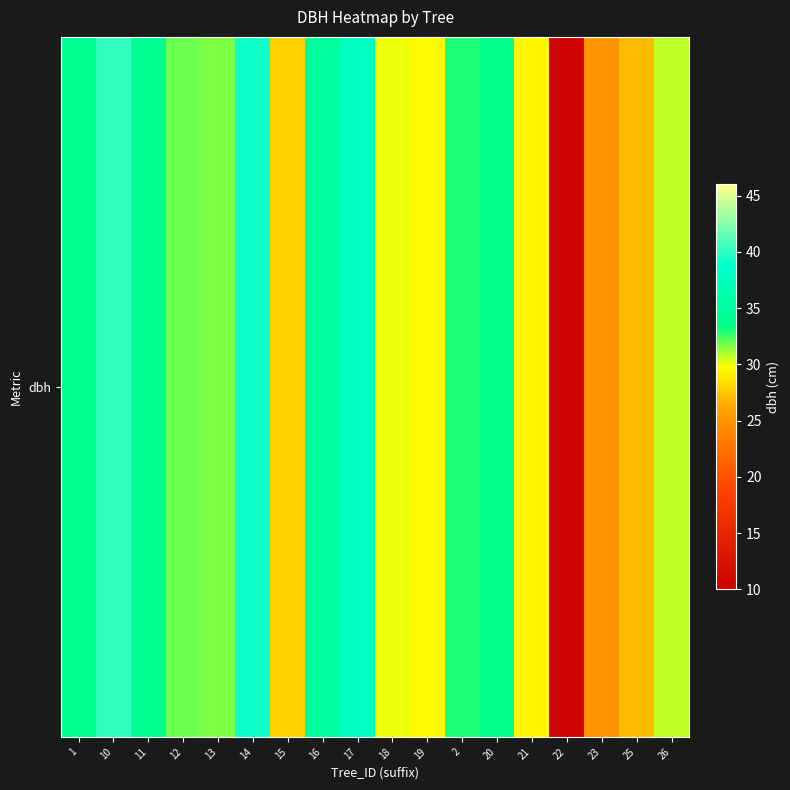

What is the difference between the values at 18 and 25?

3.0